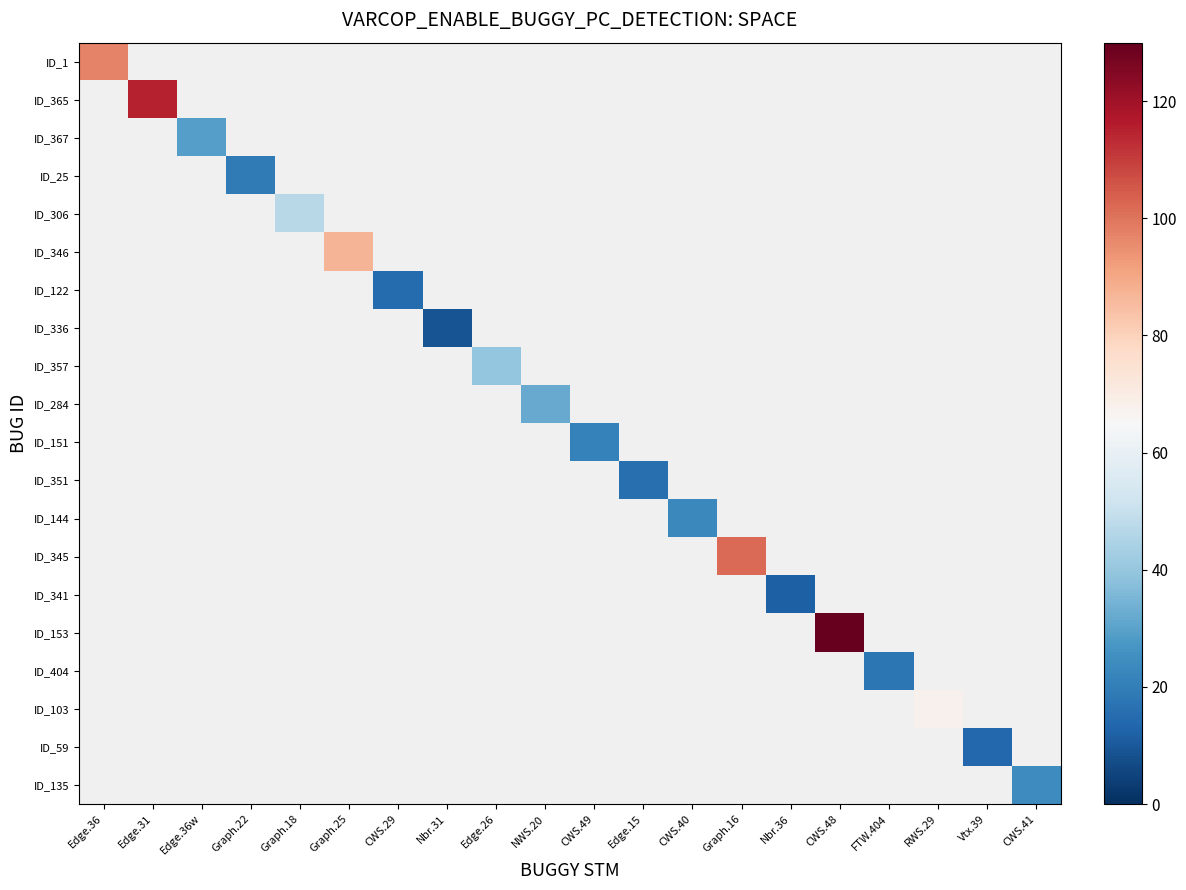

What is the difference between the highest and lowest values at CWS.29?

15